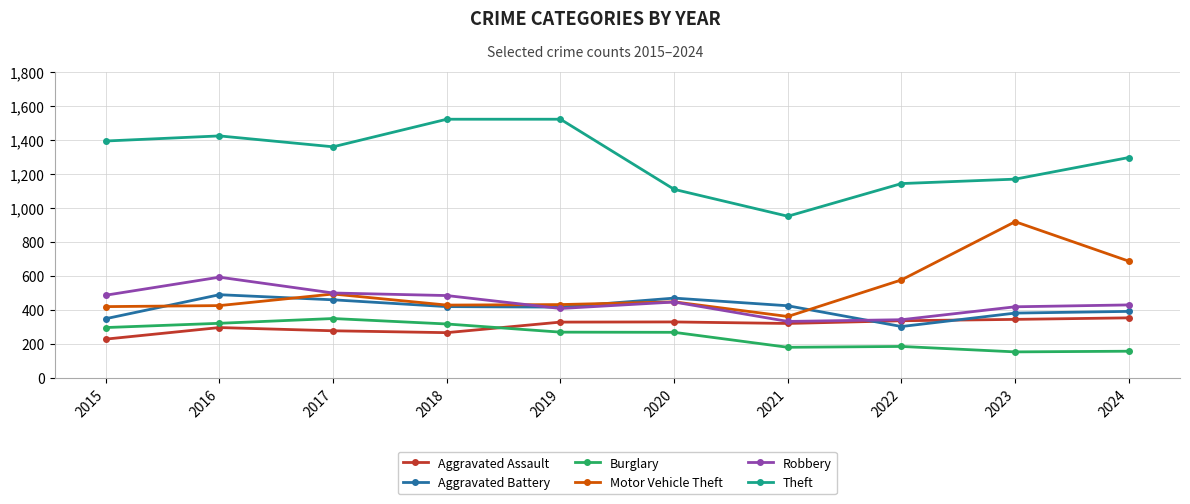

What are all the series names shown in the legend?

Aggravated Assault, Aggravated Battery, Burglary, Motor Vehicle Theft, Robbery, Theft